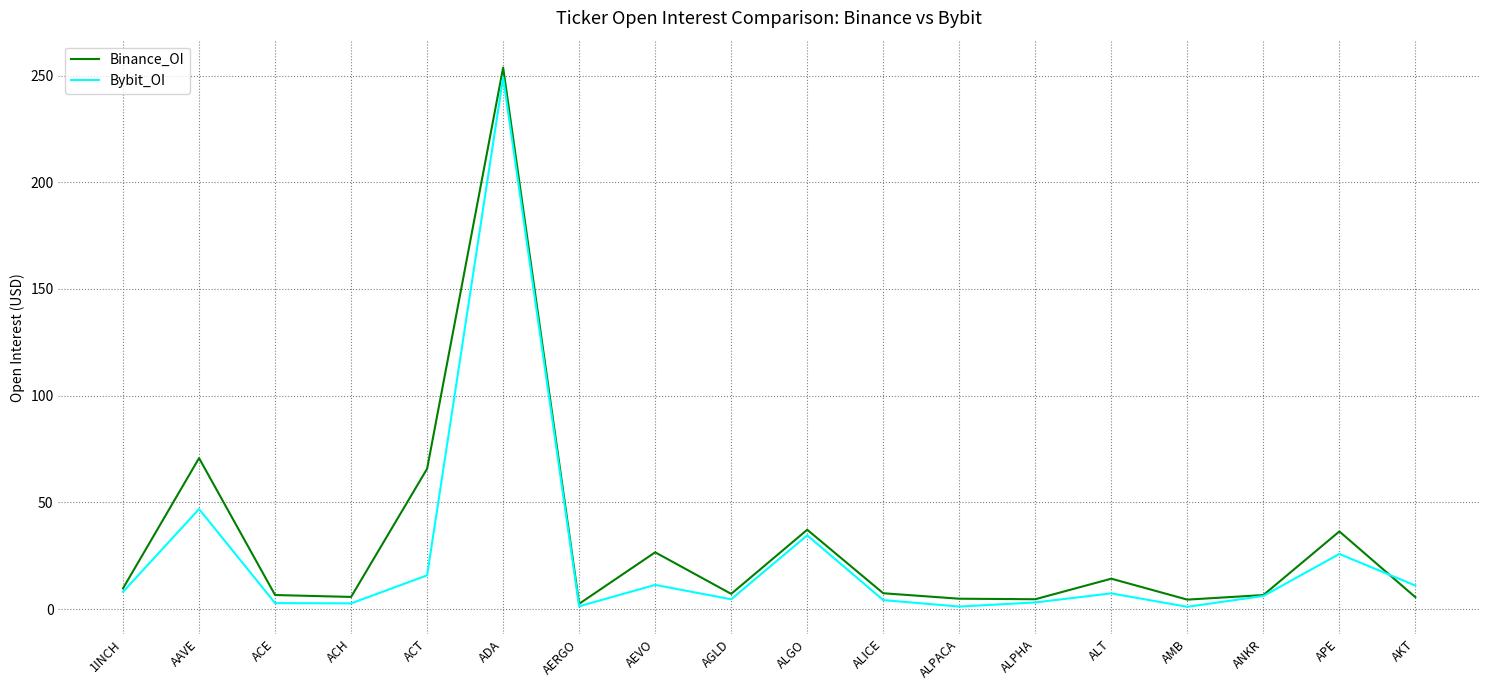

What is the difference between the second highest and minimum values in the Bybit_OI series?

45.8